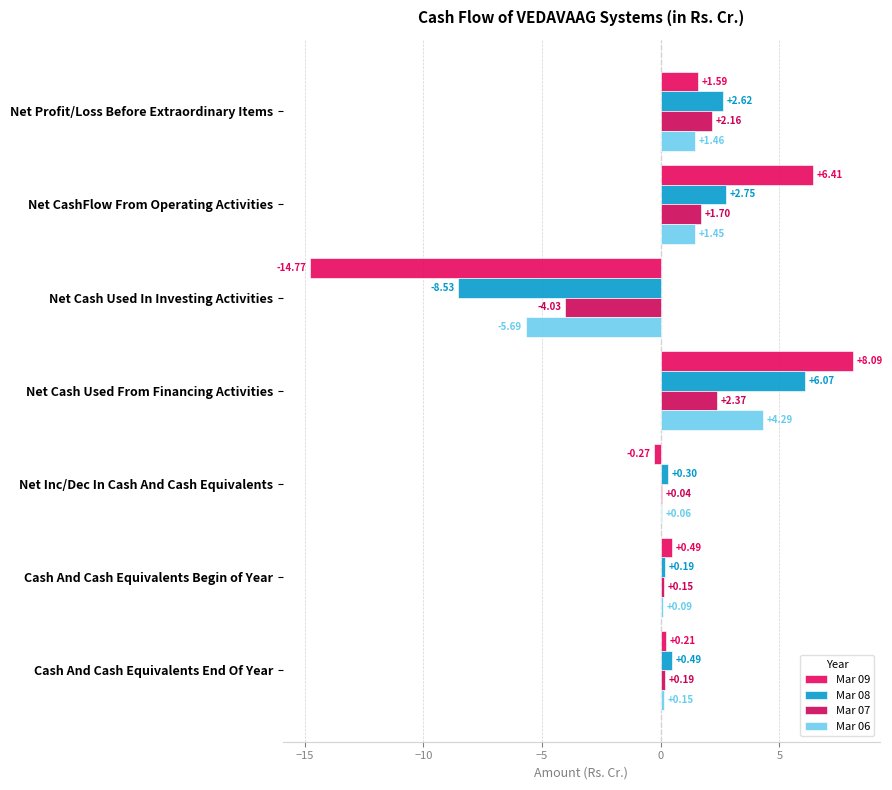

How many positive values does the Mar 09 series have?

5